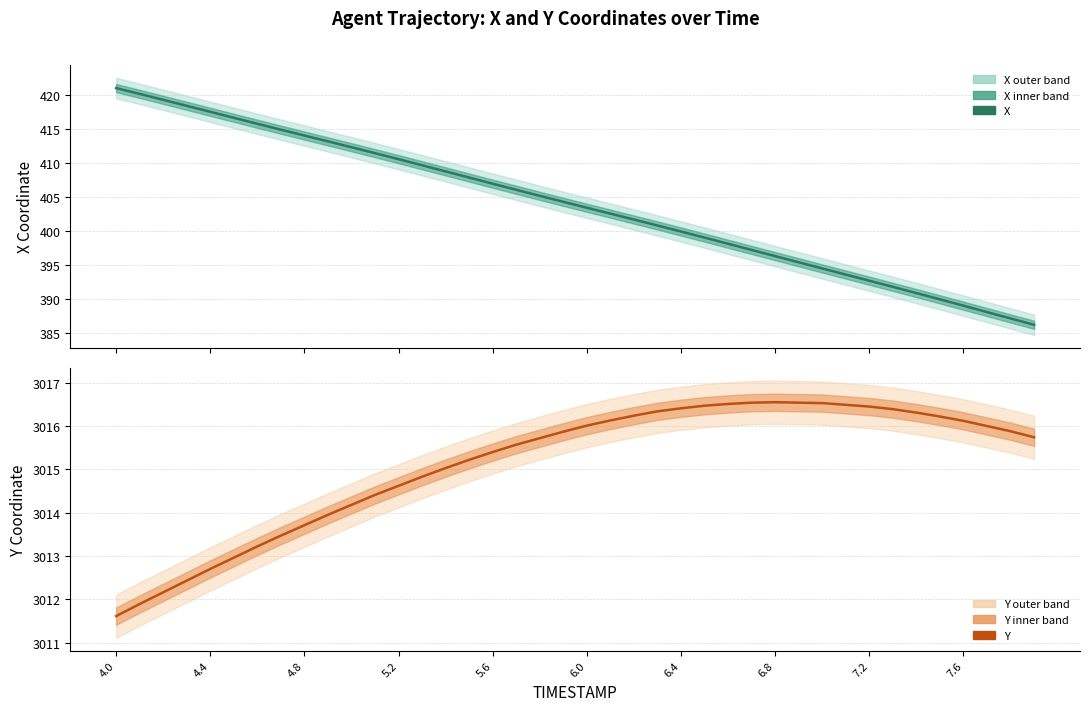

Is this an area chart (filled region under the line)?

No